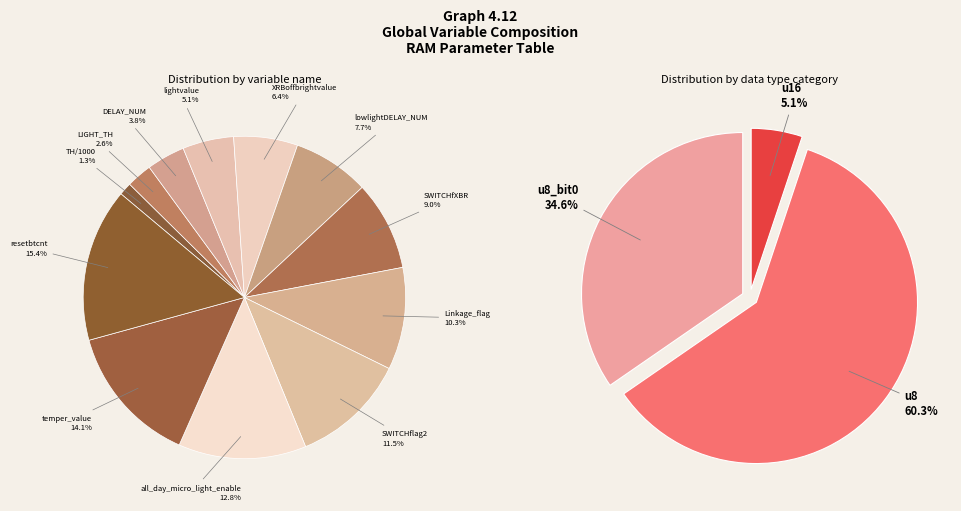

Rank the categories by value from lowest to highest.

TH/1000, LIGHT_TH, DELAY_NUM, lightvalue, XRBoffbrightvalue, lowlightDELAY_NUM, SWITCHfXBR, Linkage_flag, SWITCHflag2, all_day_micro_light_enable, temper_value, resetbtcnt